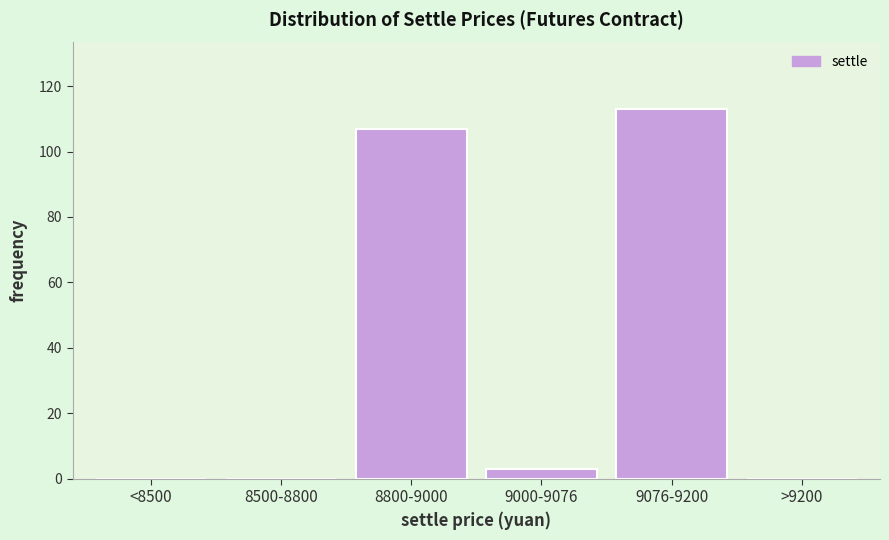

Reading left to right, transcribe all the data shown in this chart.

<8500=0	8500-8800=0	8800-9000=107	9000-9076=3	9076-9200=113	>9200=0